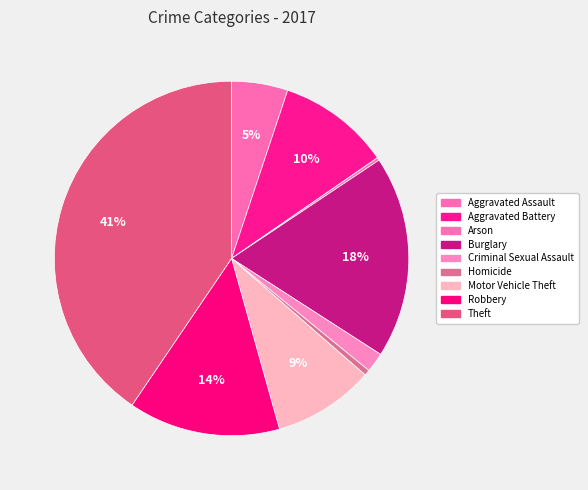

What is the total percentage of Robbery and Theft?

54.4%